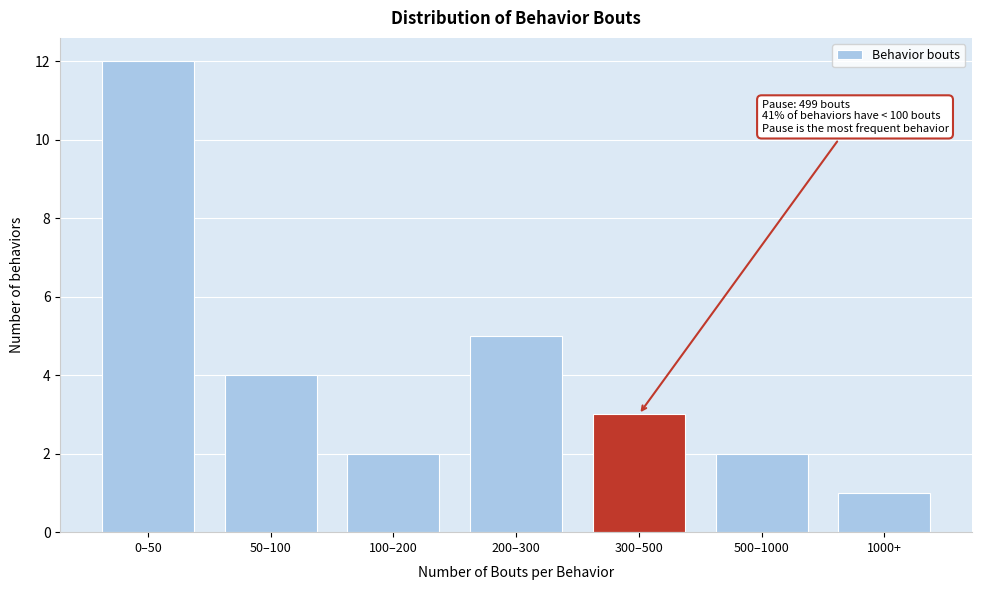

Reading left to right, extract all data points from this chart.

12	4	2	5	3	2	1